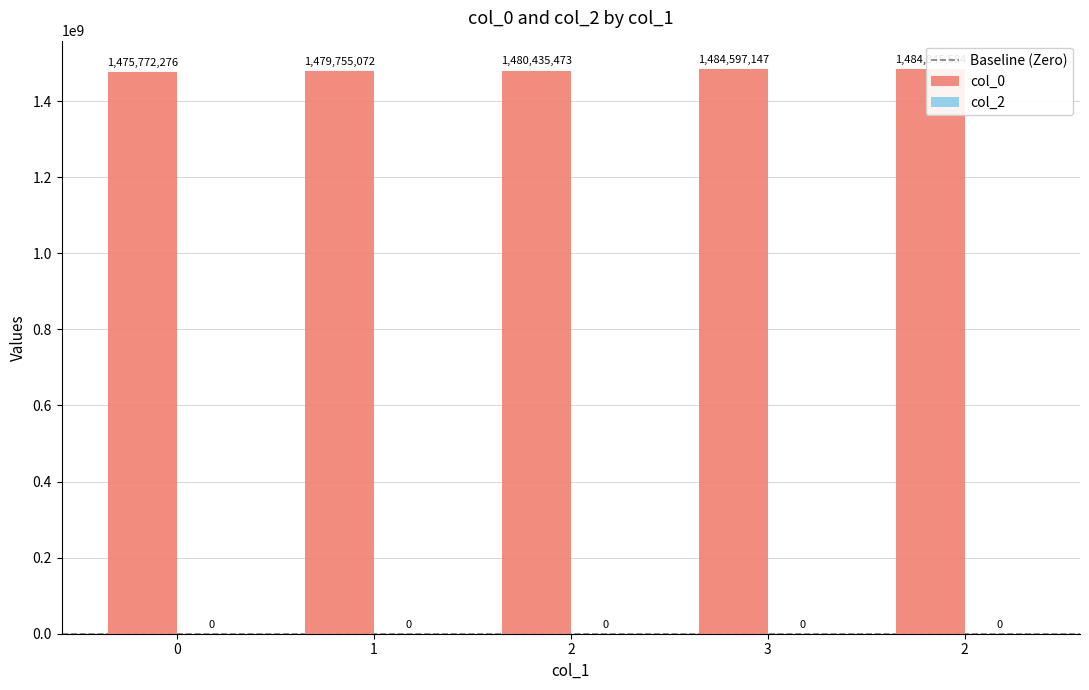

Reading right to left, extract all data points from this chart.

2=1484845584	3=1484597147	2=1480435473	1=1479755072	0=1475772276